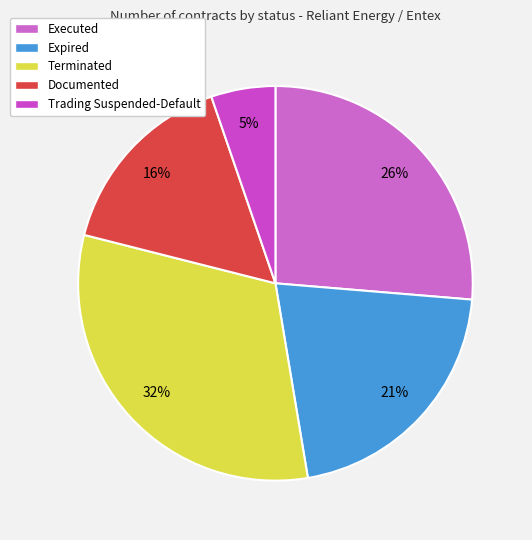

How many slices are in this pie chart?

5